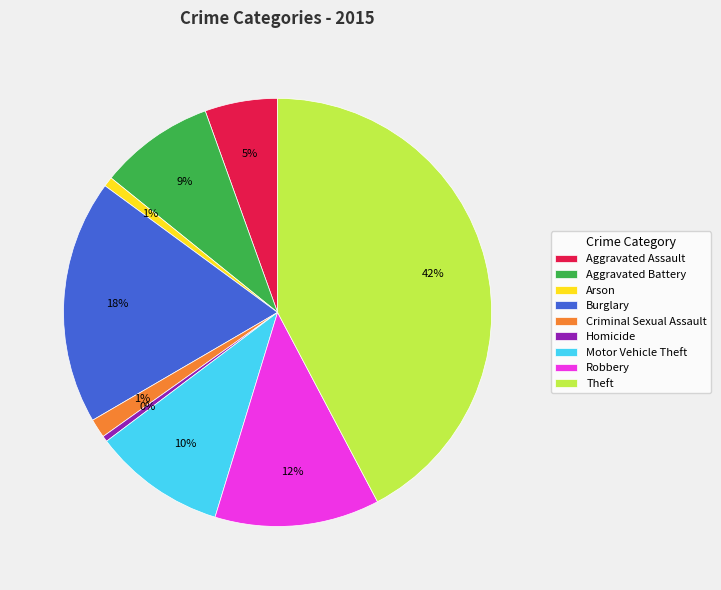

The Theft slice represents 34% of the pie. True or false?

False